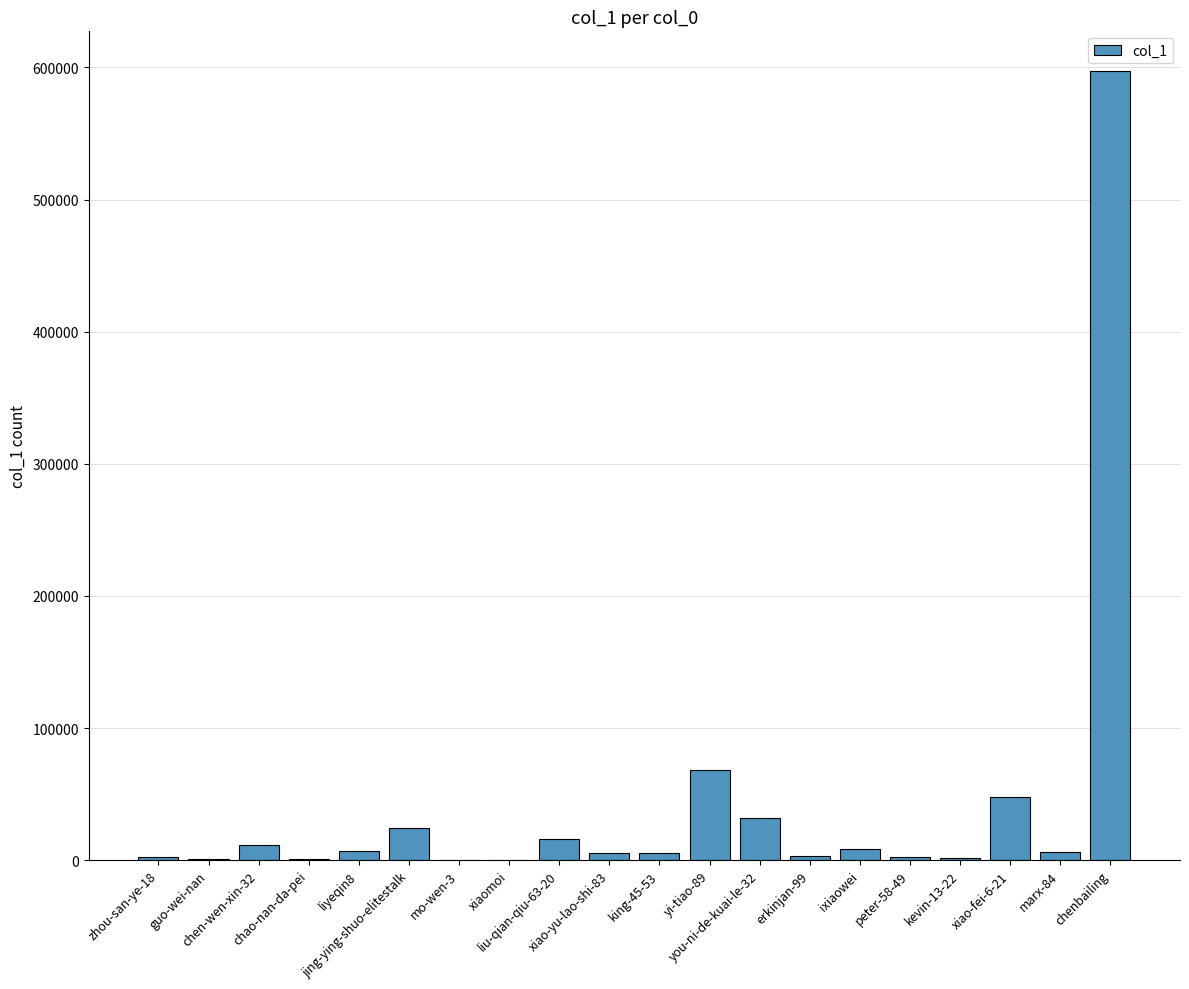

What is the sum of all values?

841959